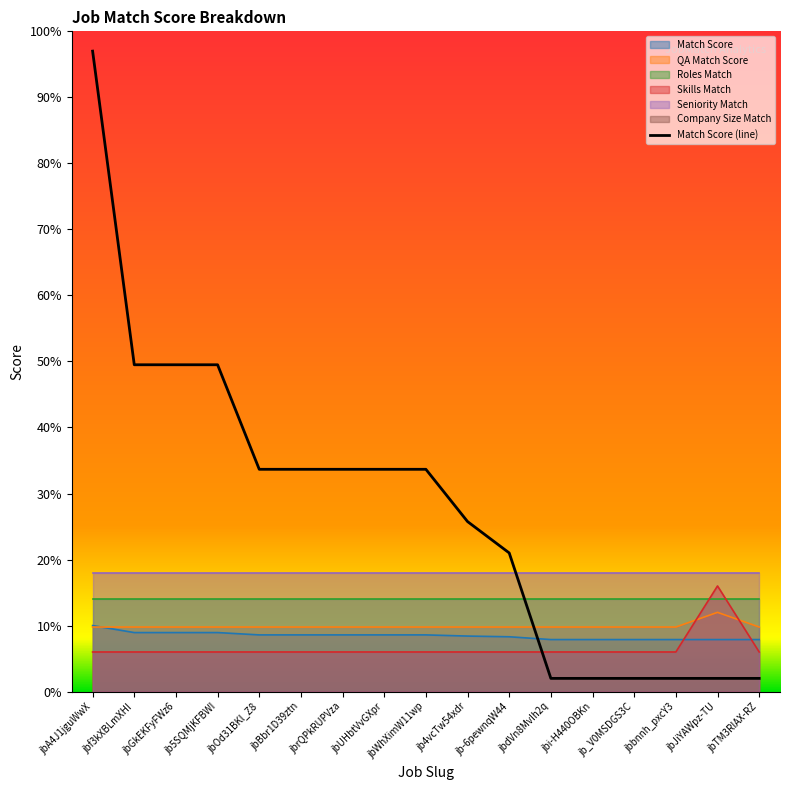

What is the value of the QA Match Score point at the 1st from the left?

9.8